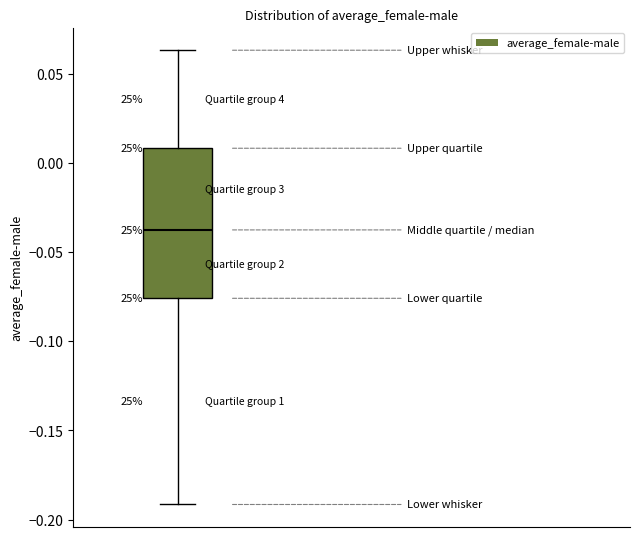

Transcribe this box plot: give where the median line is, the range the box spans, and where the two whiskers end, as read against the y-axis. The values are not printed on the chart, so give them approximately, as read against the axis.

median -0.040, box -0.075 to 0.010, whiskers -0.190 to 0.065